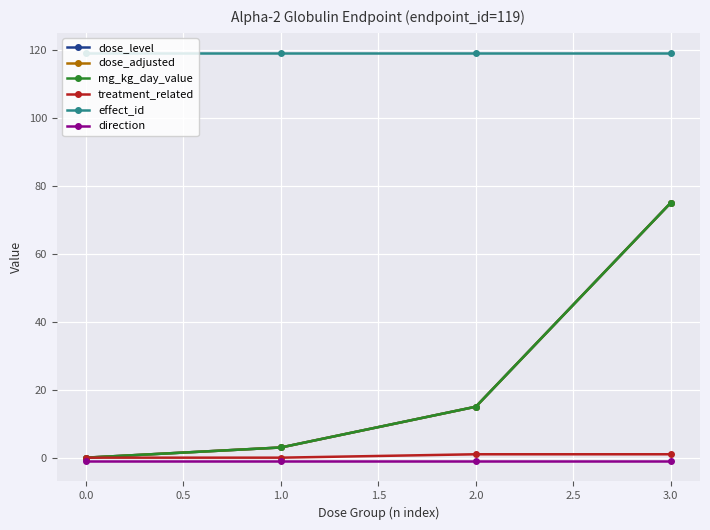

Does the chart have visible grid lines?

Yes